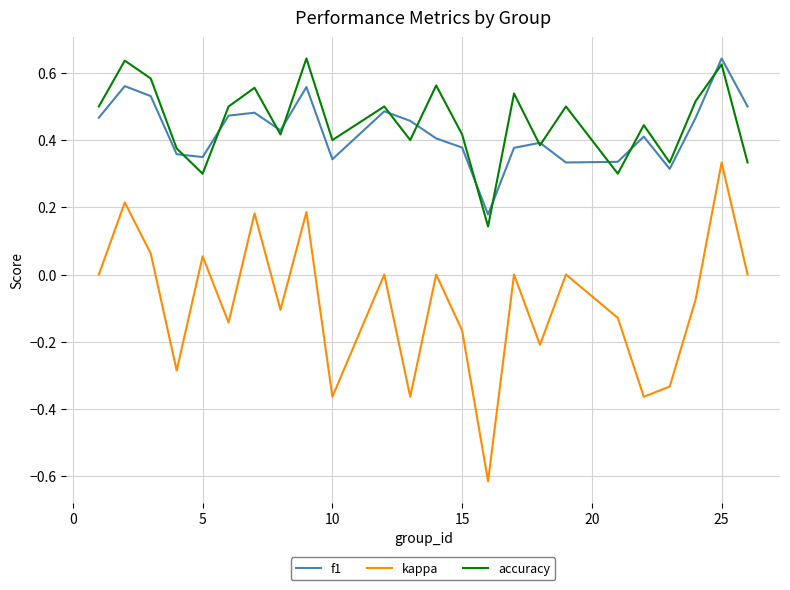

True or false: kappa and accuracy cross at least once.

False